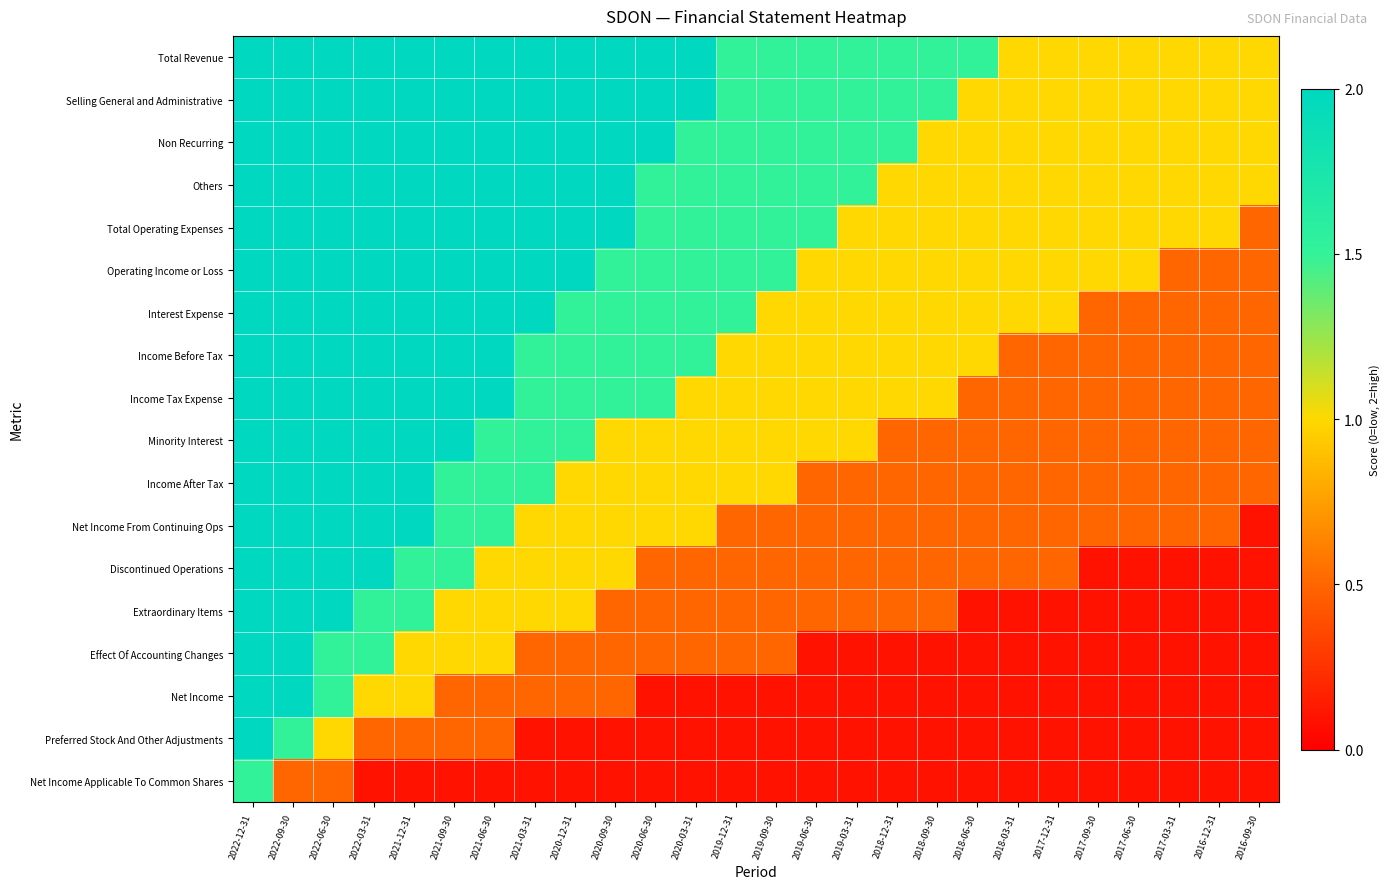

At which category is the sum across all series the highest?

2022-12-31